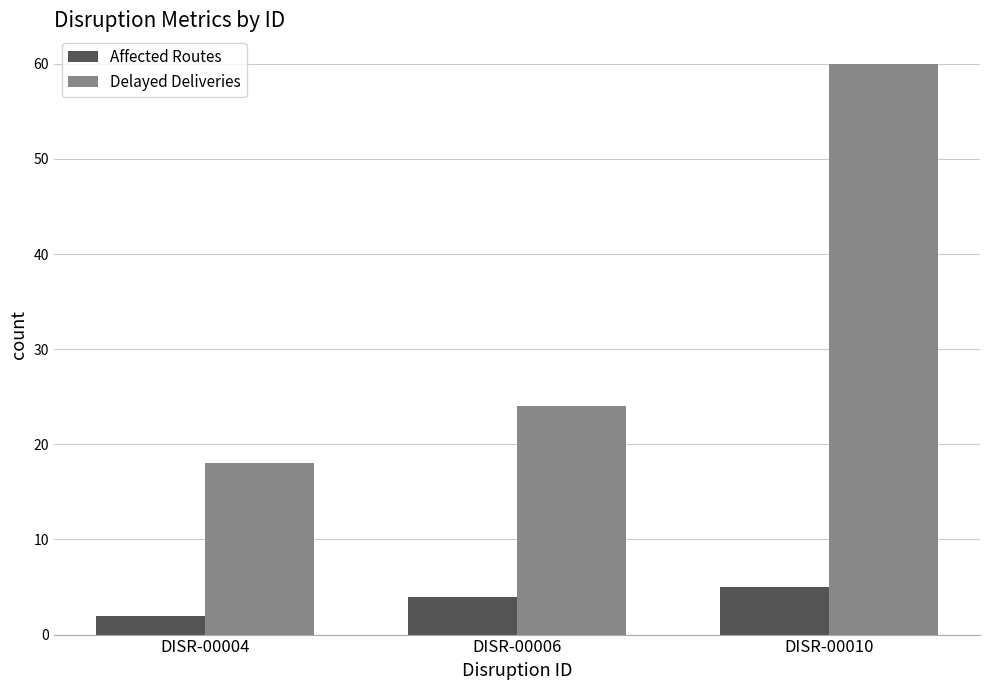

Rank the series by their average value, from highest to lowest.

Delayed Deliveries, Affected Routes